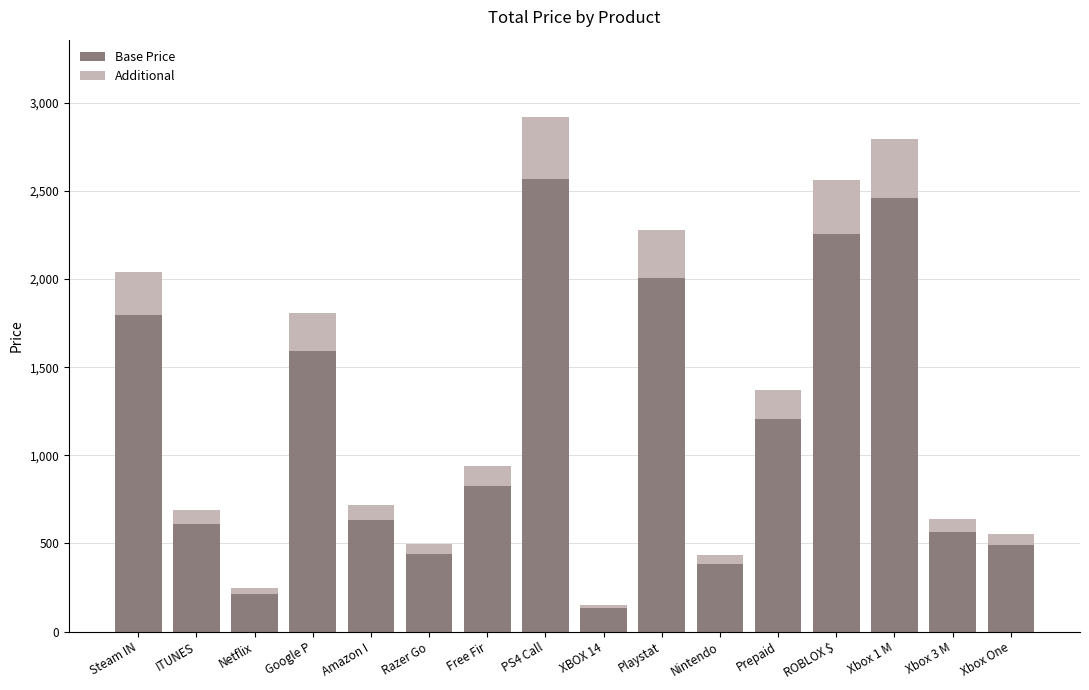

What is the sum of the Base Price values at Playstat and Steam IN?

3799.0